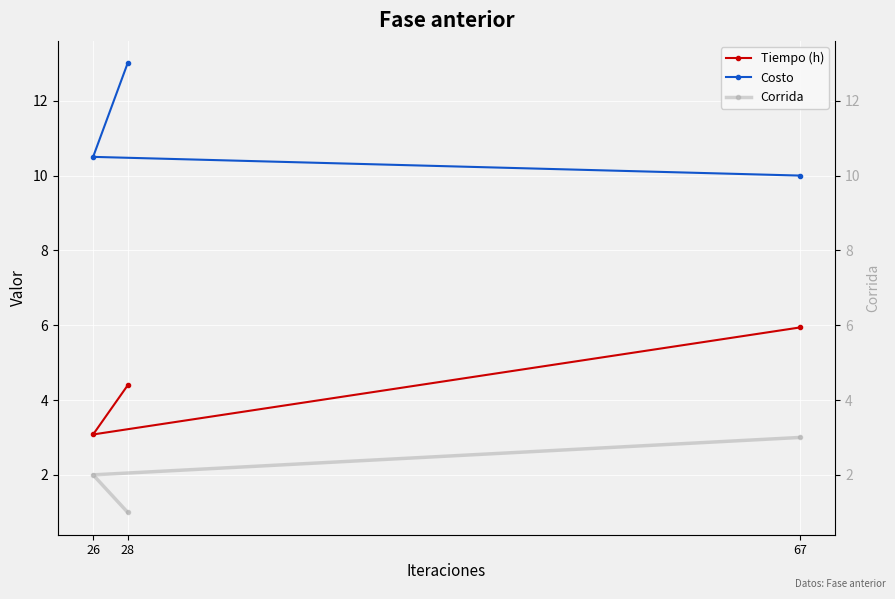

At which label is Tiempo (h) closest to 4?

28